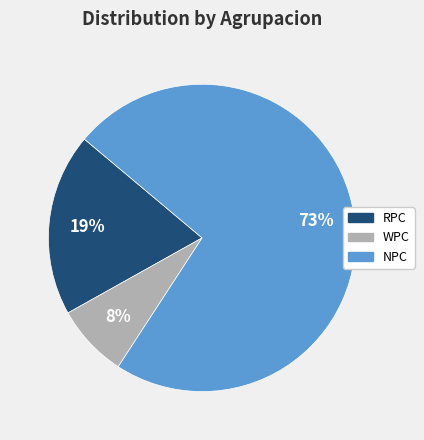

Is it true that RPC is 27% of the pie?

False